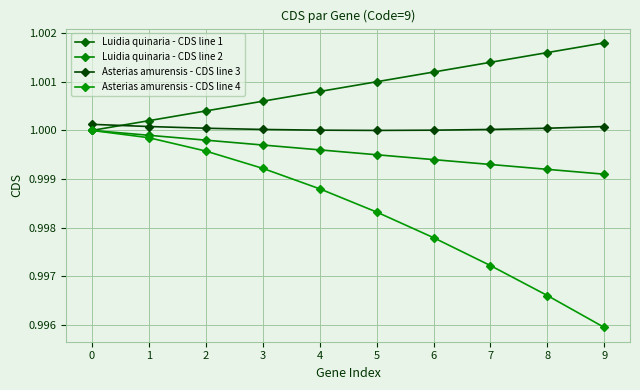

List the series in order of their peak value, lowest first.

Luidia quinaria - CDS line 2, Asterias amurensis - CDS line 4, Asterias amurensis - CDS line 3, Luidia quinaria - CDS line 1